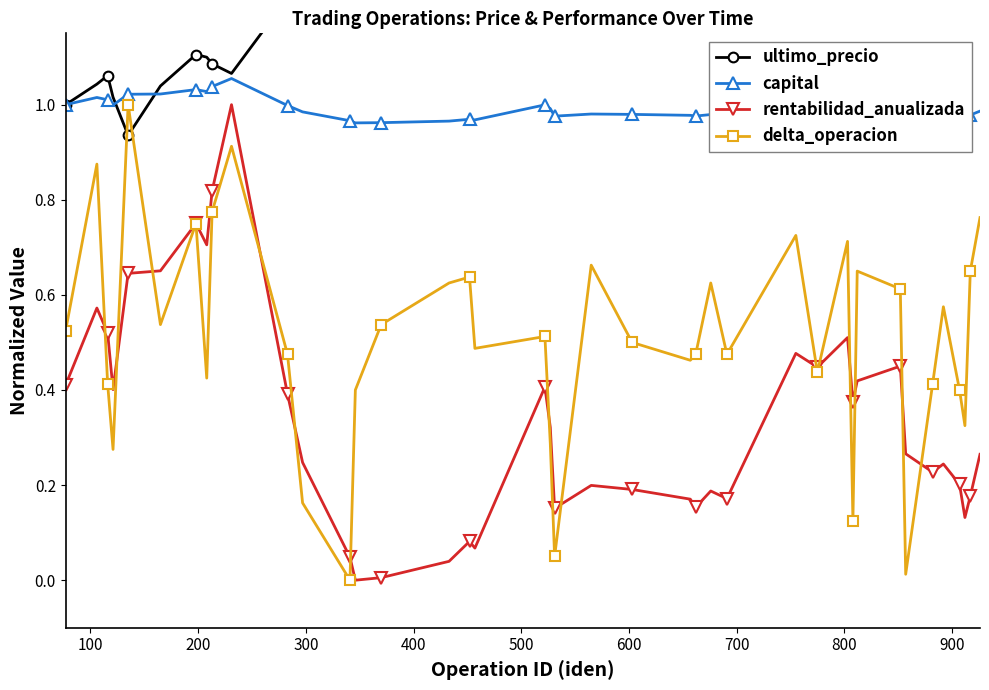

True or false: rentabilidad_anualizada and capital cross at least once.

False